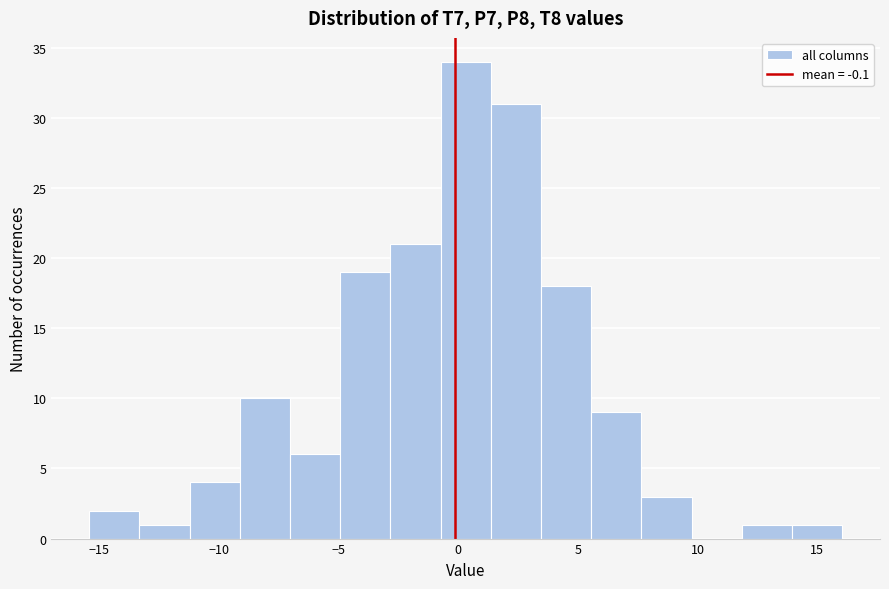

Reading left to right, list every bar in this chart as the range it spans on the x-axis followed by its height. Neither the bar edges nor the heights are printed on the chart, so give them approximately, as read against the axes.

-15.5 to -13.5: 2
-13.5 to -11.0: 1
-11.0 to -9.0: 4
-9.0 to -7.0: 10
-7.0 to -5.0: 6
-5.0 to -3.0: 19
-3.0 to -0.5: 21
-0.5 to 1.5: 34
1.5 to 3.5: 31
3.5 to 5.5: 18
5.5 to 7.5: 9
7.5 to 10.0: 3
10.0 to 12.0: 0
12.0 to 14.0: 1
14.0 to 16.0: 1